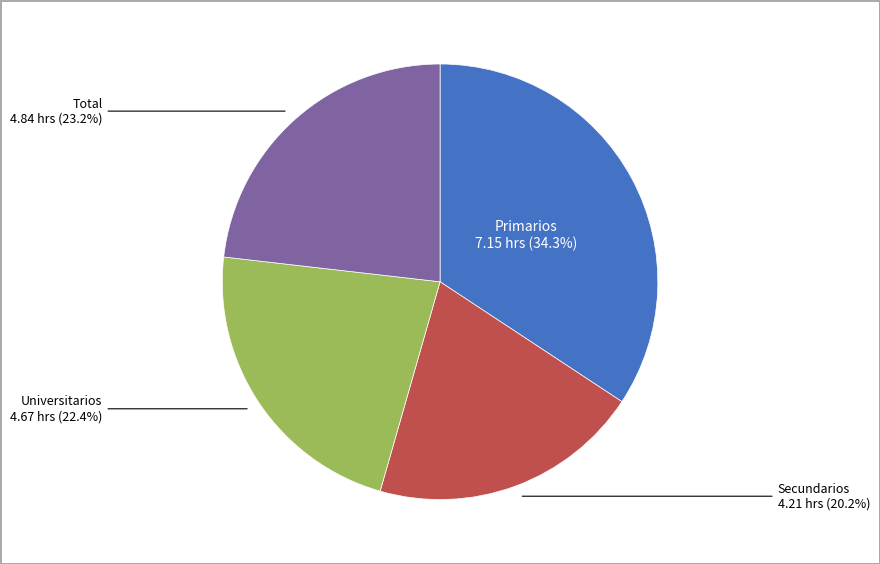

Is there a majority slice in this chart?

No